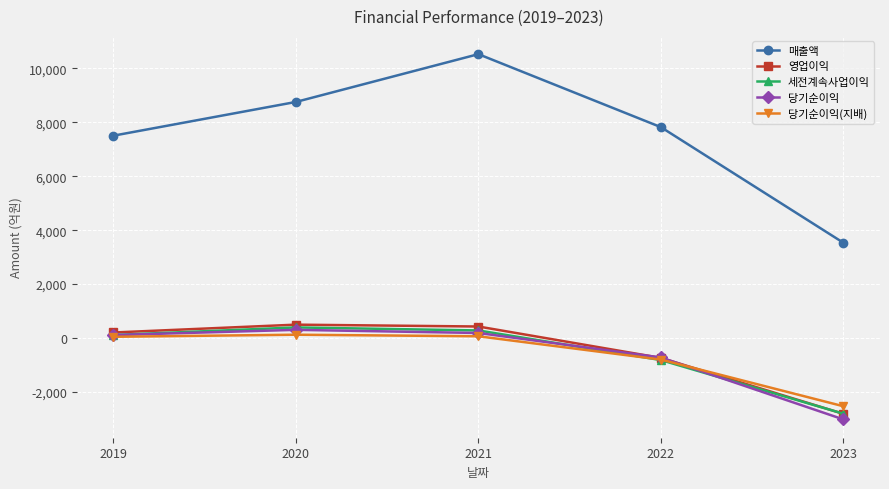

True or false: 당기순이익 and 매출액 intersect in this chart.

False